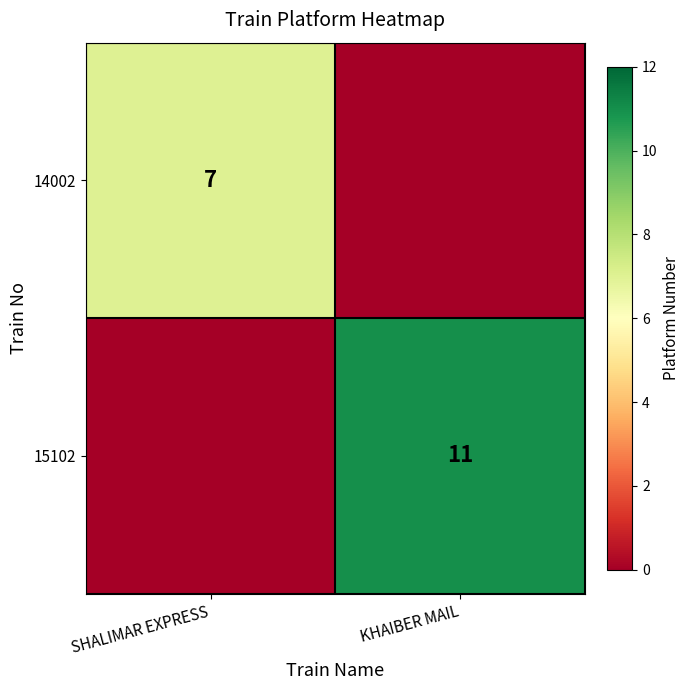

What is the maximum value shown in the chart?

11